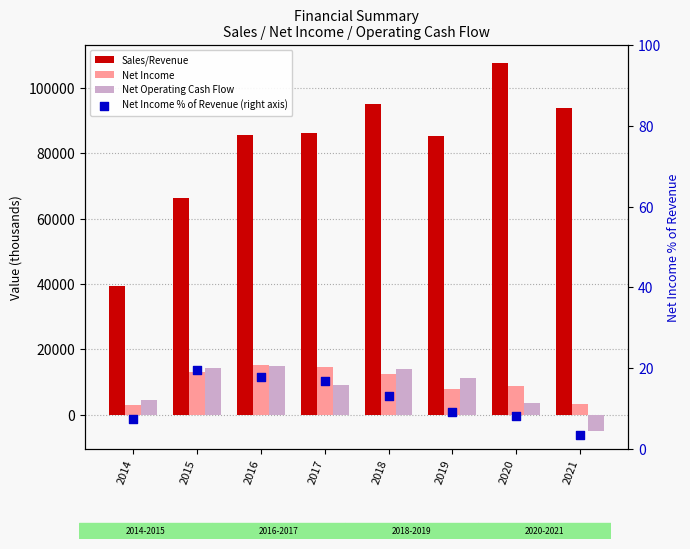

What are all the series names shown in the legend?

Sales/Revenue, Net Income, Net Operating Cash Flow, Net Income % of Revenue (right axis)